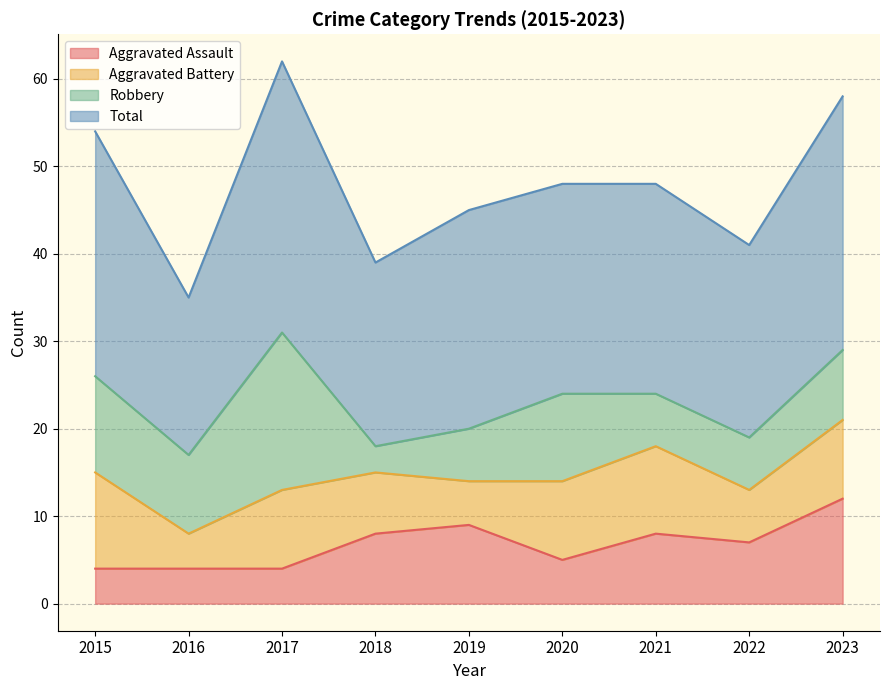

Which series has the widest spread of values?

Total